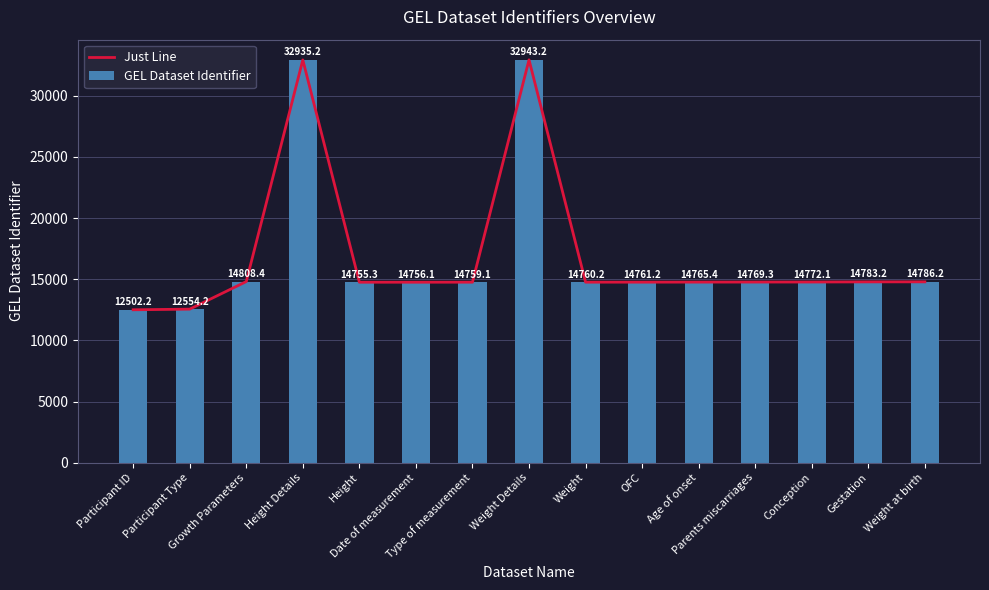

Rank the series at Age of onset from highest to lowest value.

Just Line, GEL Dataset Identifier